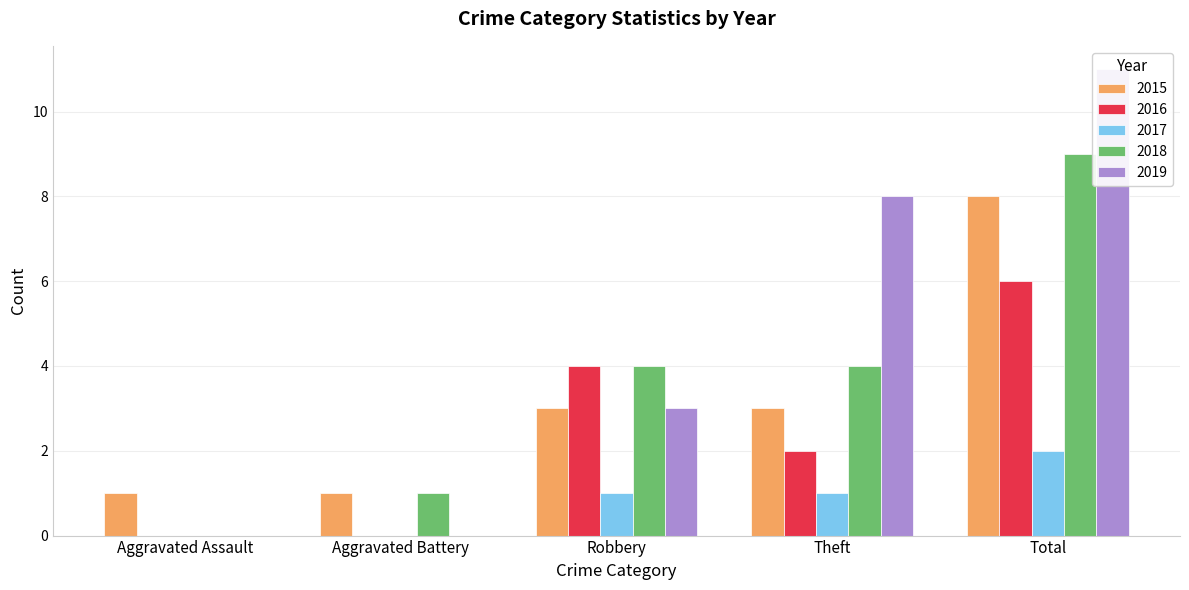

What is the average value of the 2018 series?

4